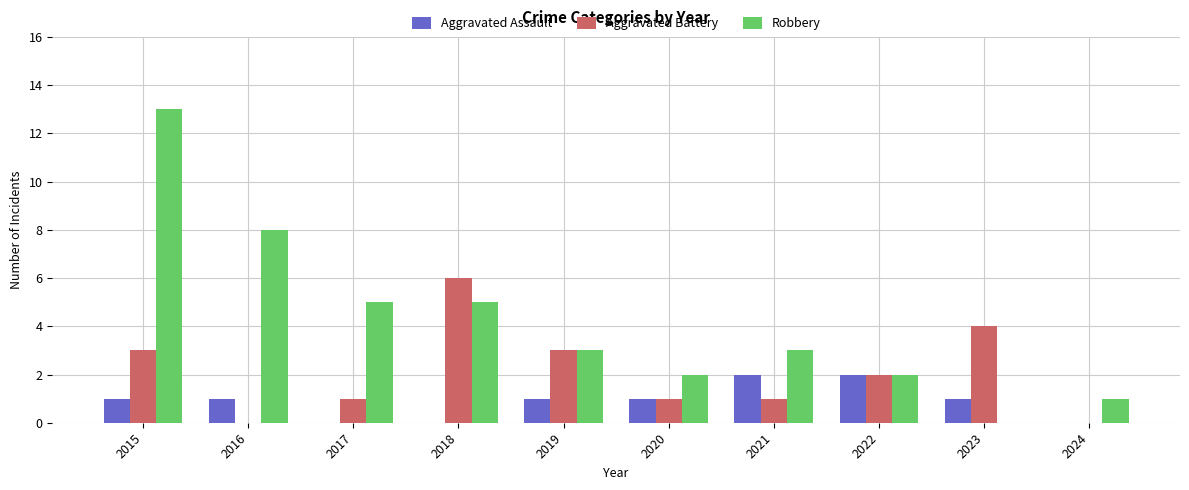

Which series has the largest total across all categories?

Robbery